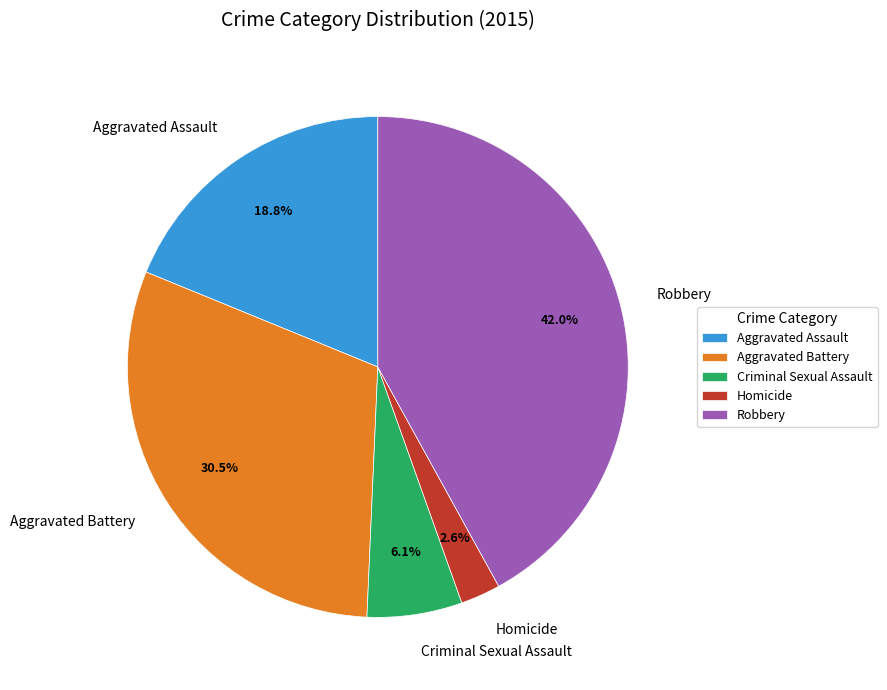

Is there a majority slice in this chart?

No